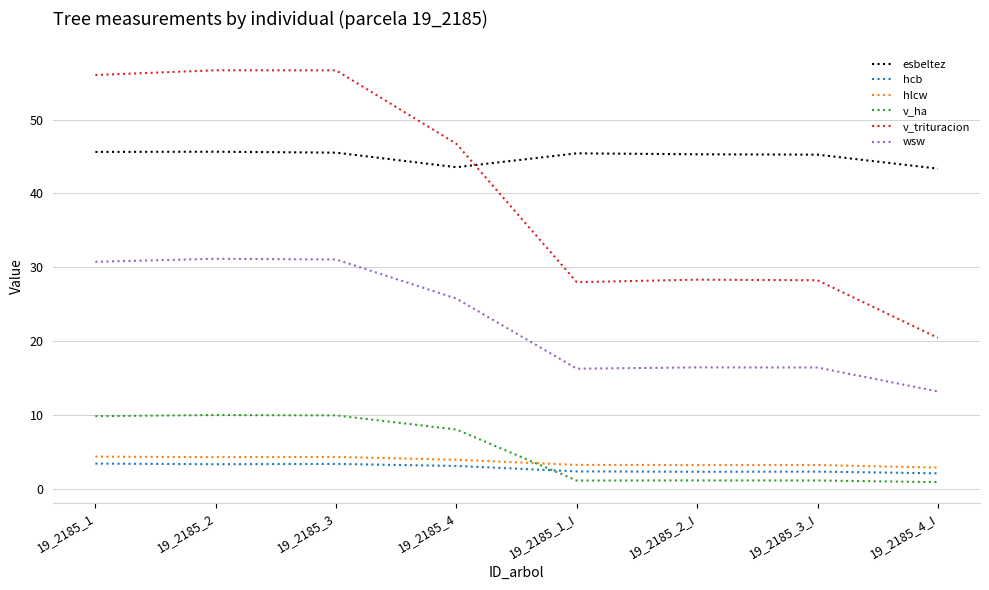

What is the minimum value shown in the chart?

0.9